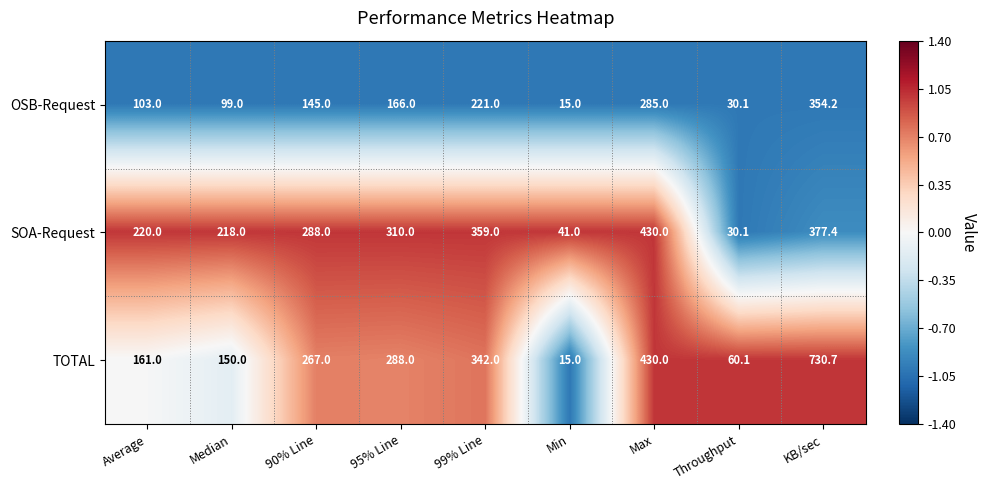

Which series has the largest range (max minus min)?

TOTAL